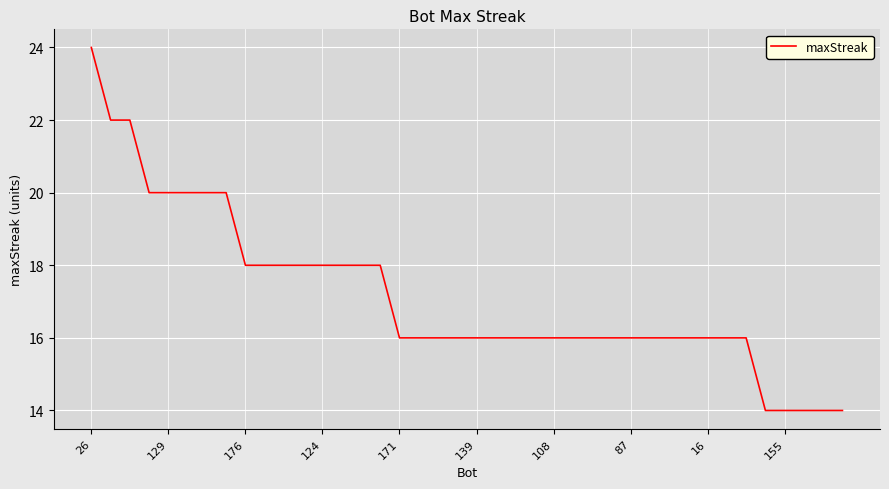

What is the maximum value shown in the chart?

24